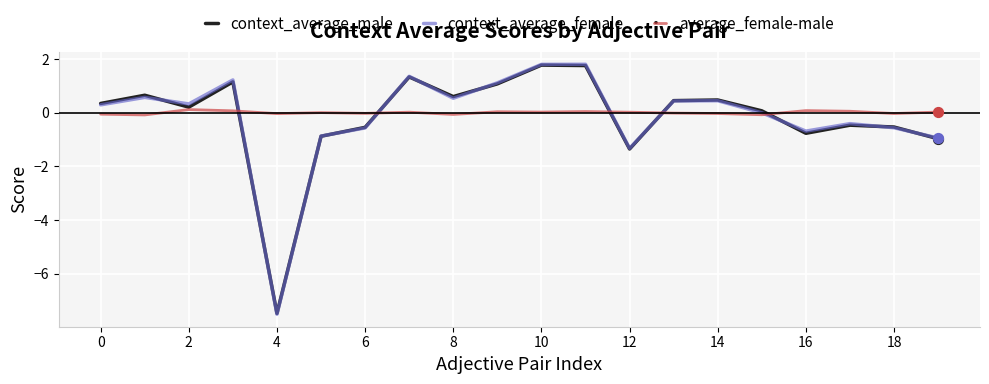

At how many categories does at least one series exceed -6?

20